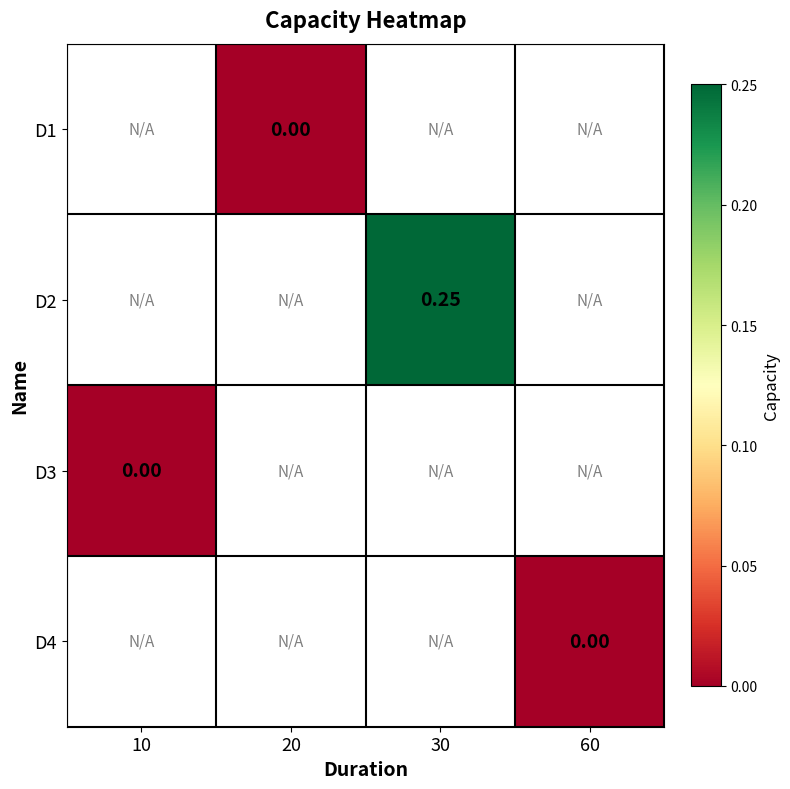

List the labels in order of D4 value, smallest first.

10, 20, 30, 60